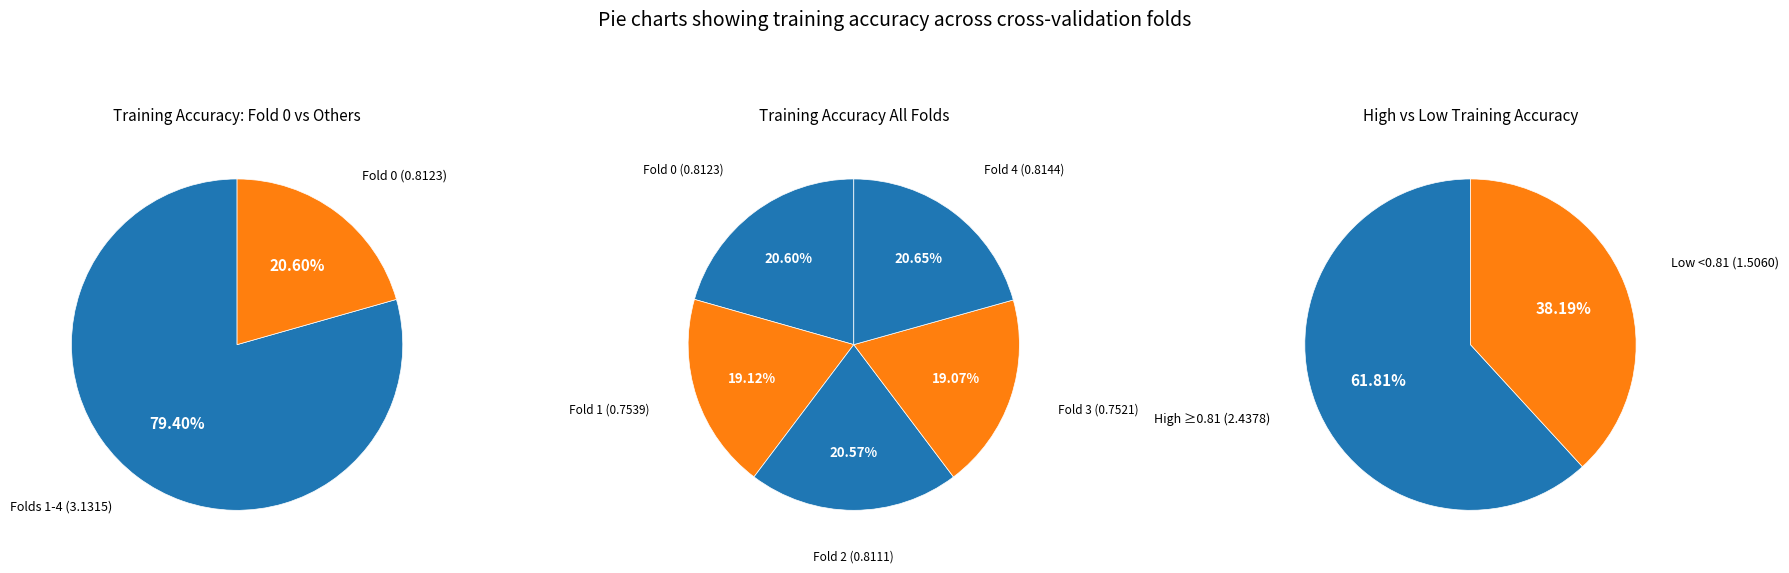

Does Fold 0 account for over 50% of the chart?

No